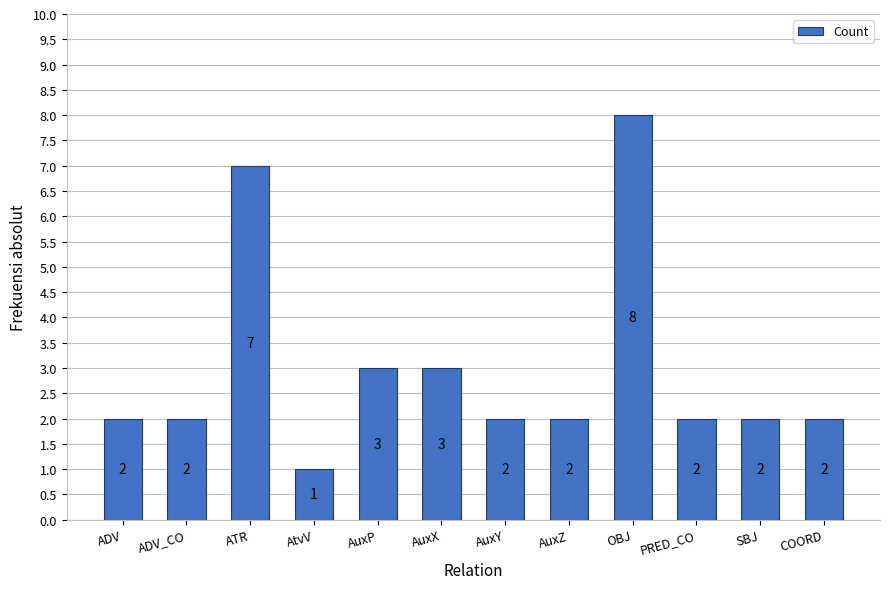

Which label corresponds to the smallest value in the chart?

AtvV